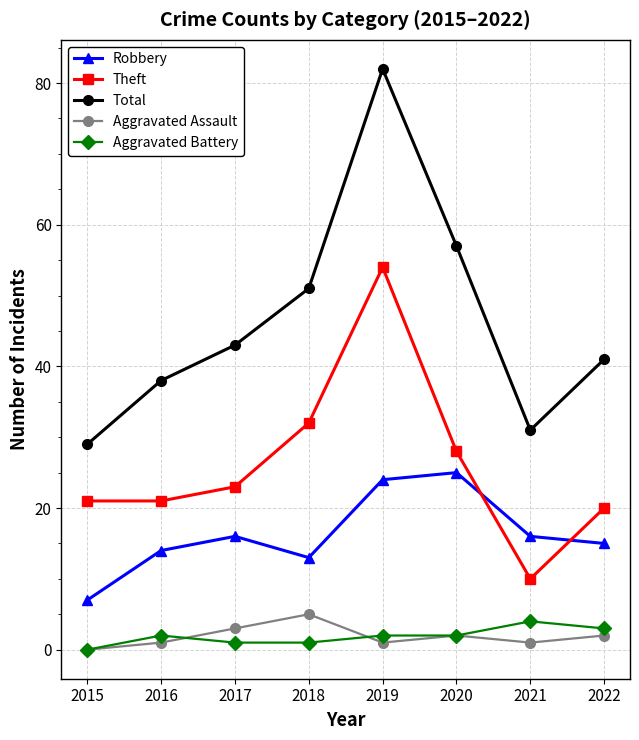

At which category is the sum across all series the highest?

2019